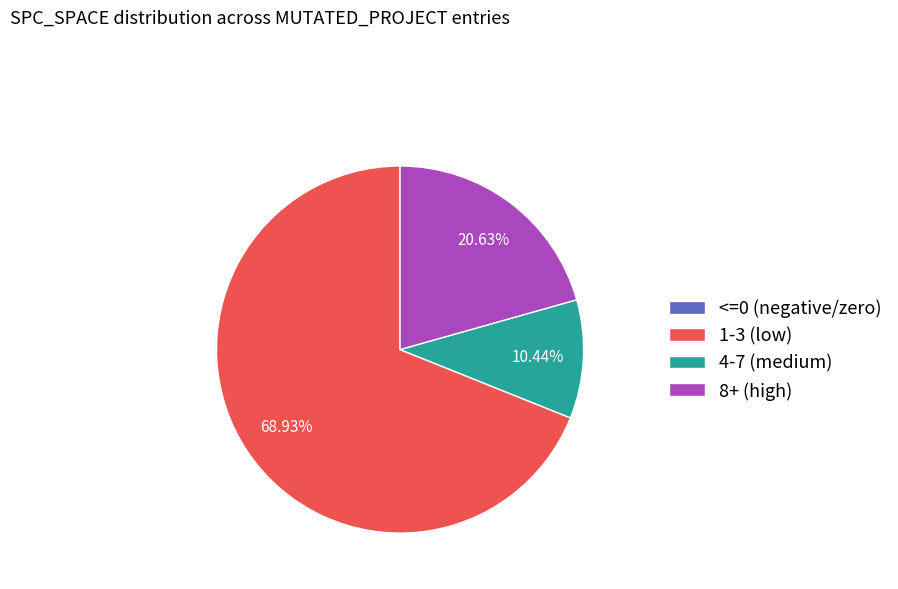

Does 8+ (high) represent more than half of the total?

No